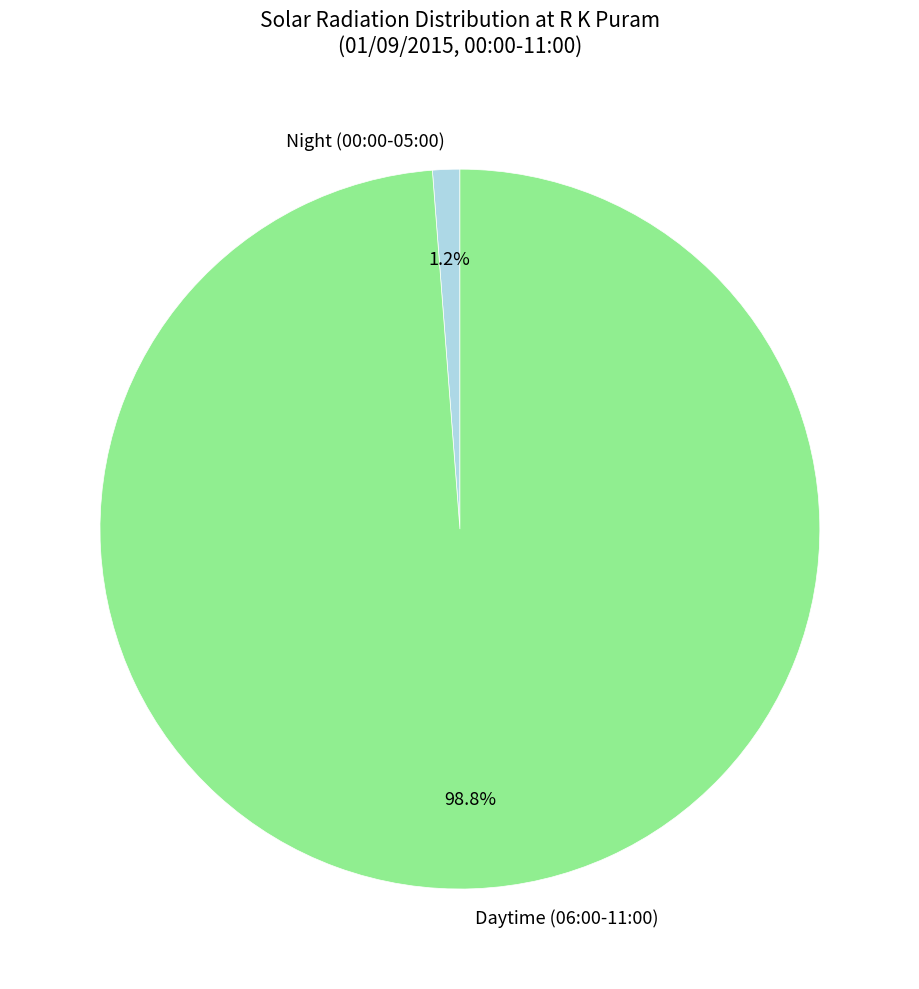

Rank the categories by value from lowest to highest.

Night (00:00-05:00), Daytime (06:00-11:00)